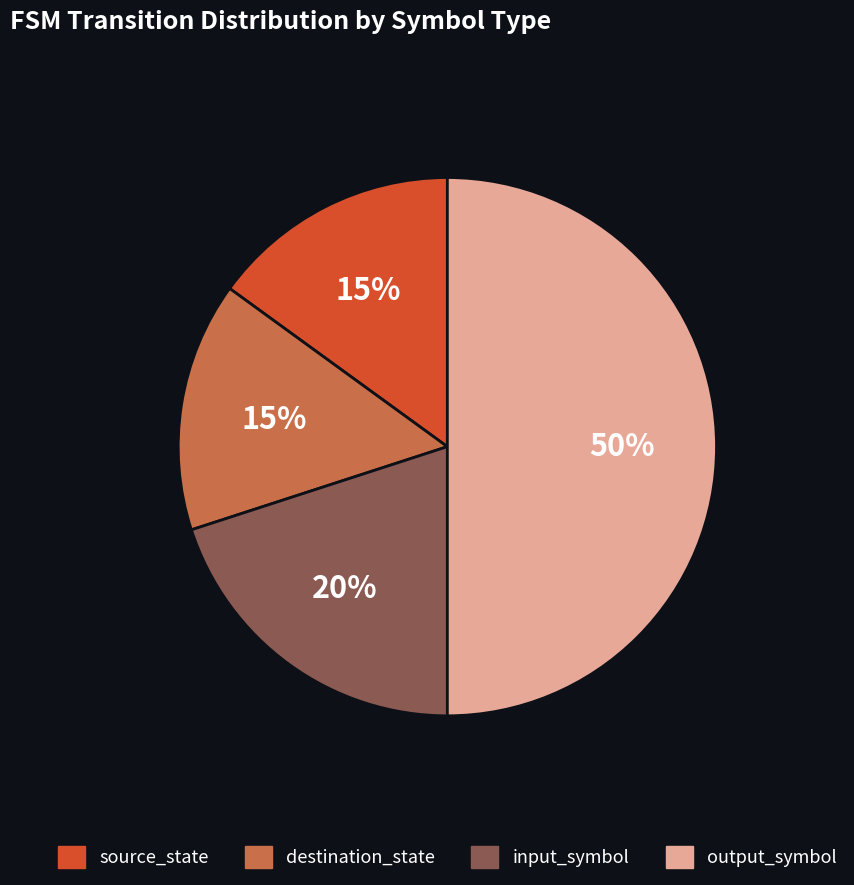

Does destination_state represent more than half of the total?

No